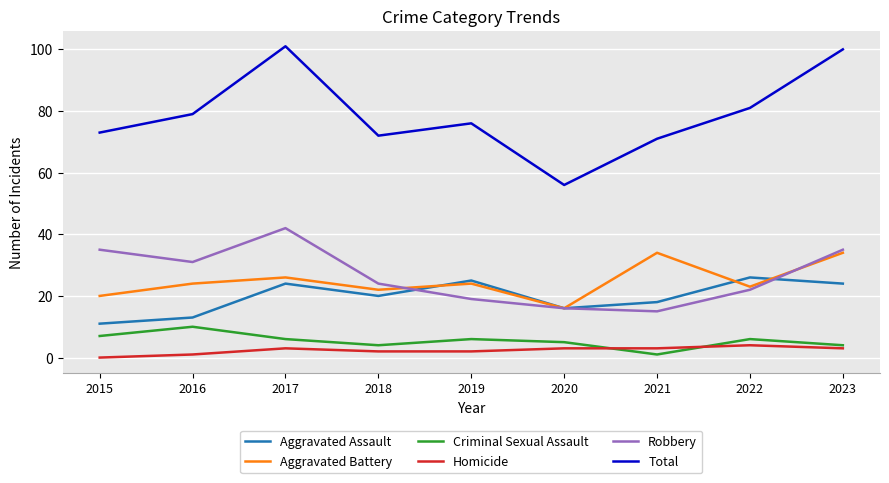

Which series has the widest spread of values?

Total